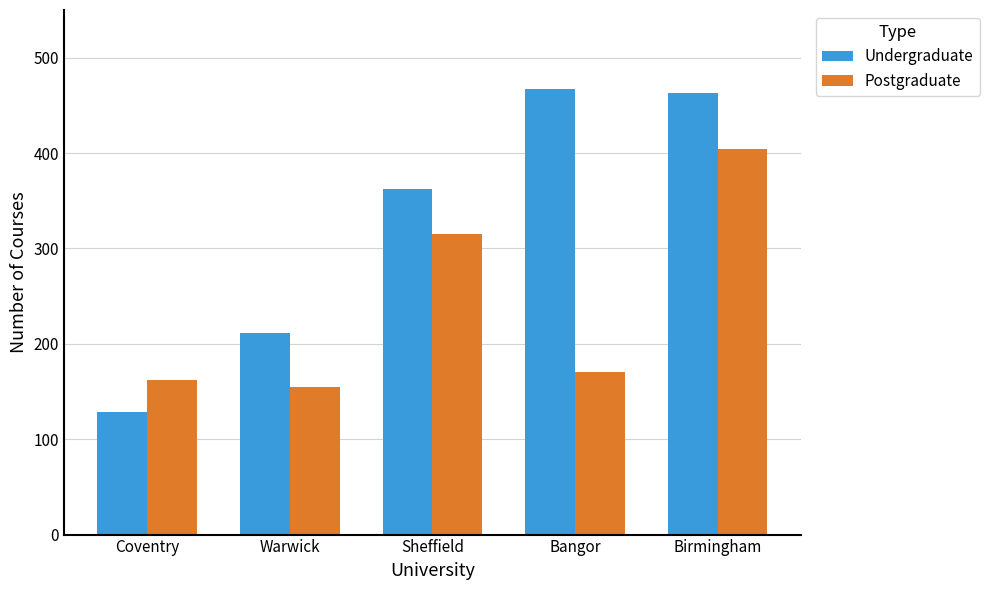

At which label does Postgraduate reach its peak?

Birmingham